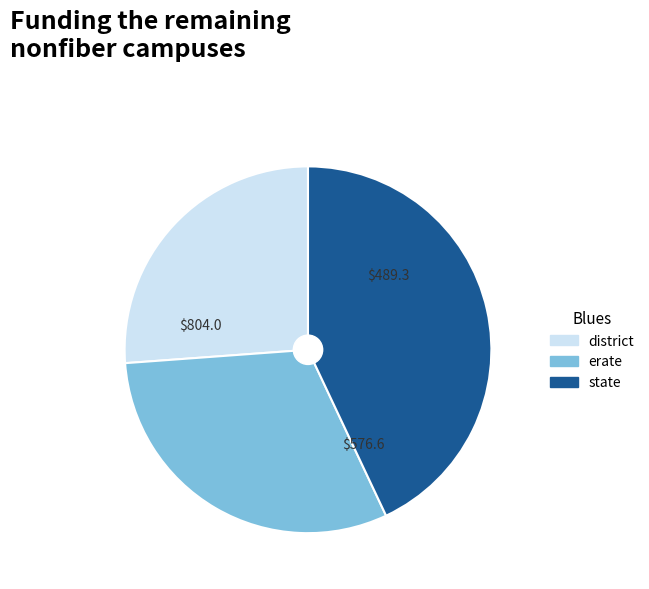

Does any single category account for the majority?

No